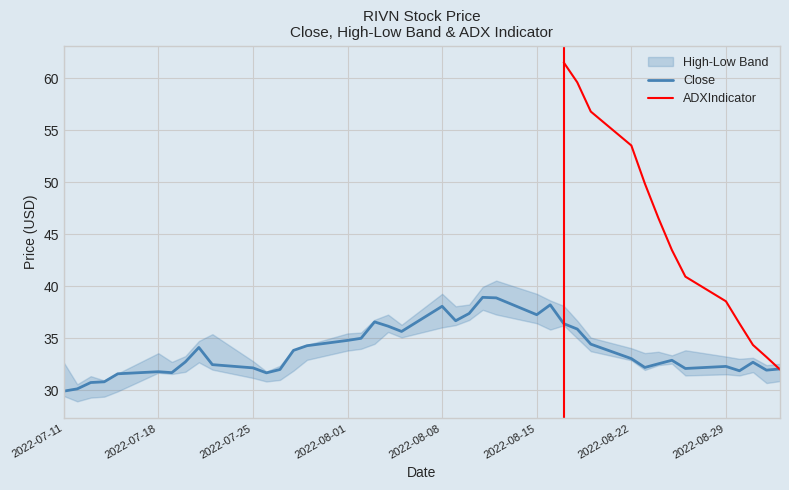

What is the difference between the highest and lowest values at 21?

38.1